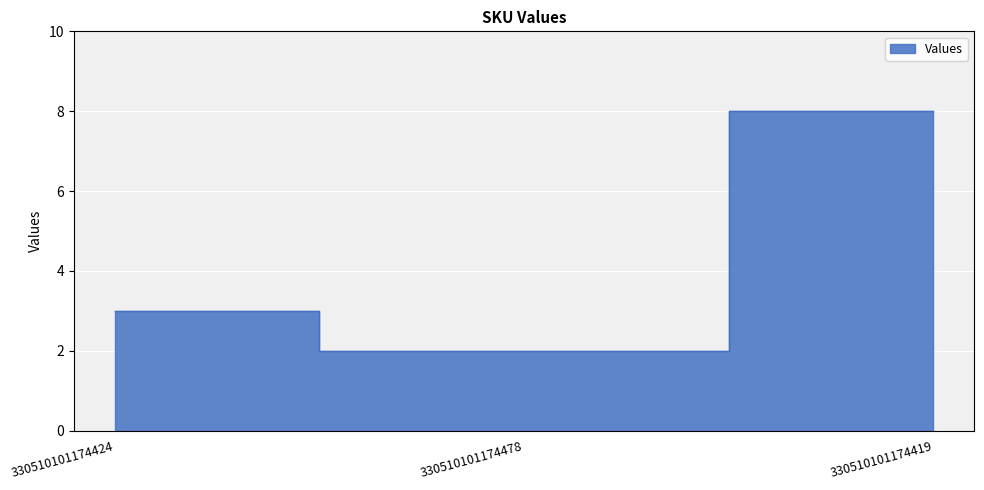

What is the smallest value displayed?

2